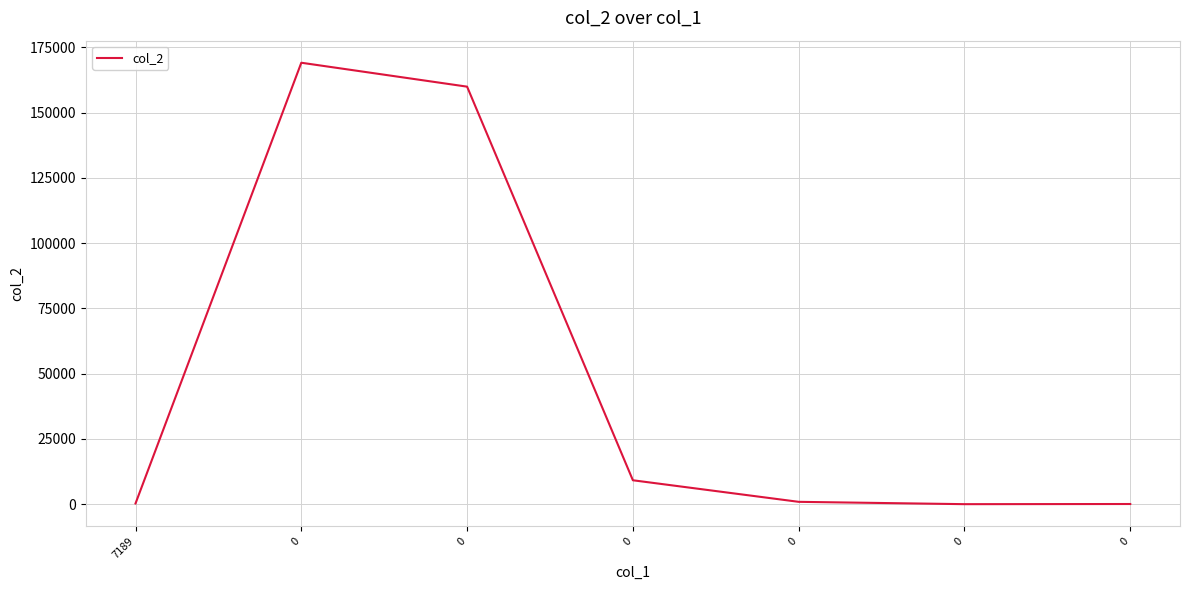

What is the change in value from 0 to 0?

-894.6